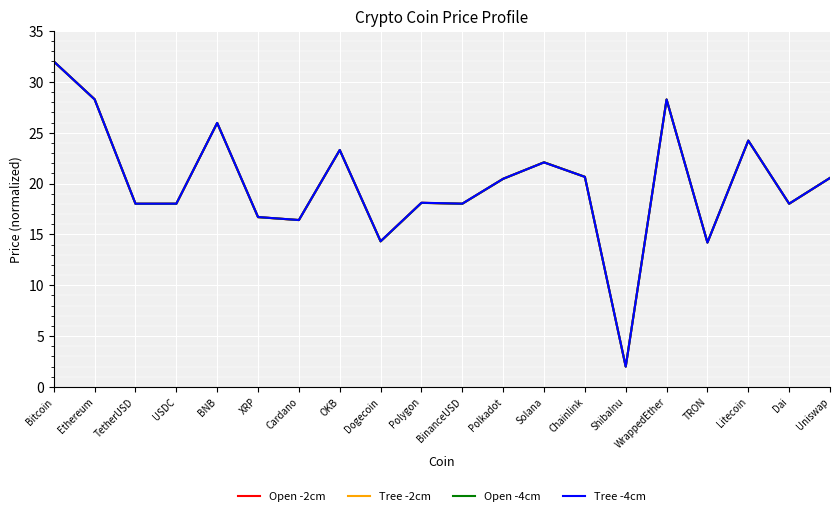

What position from the left is ShibaInu?

15